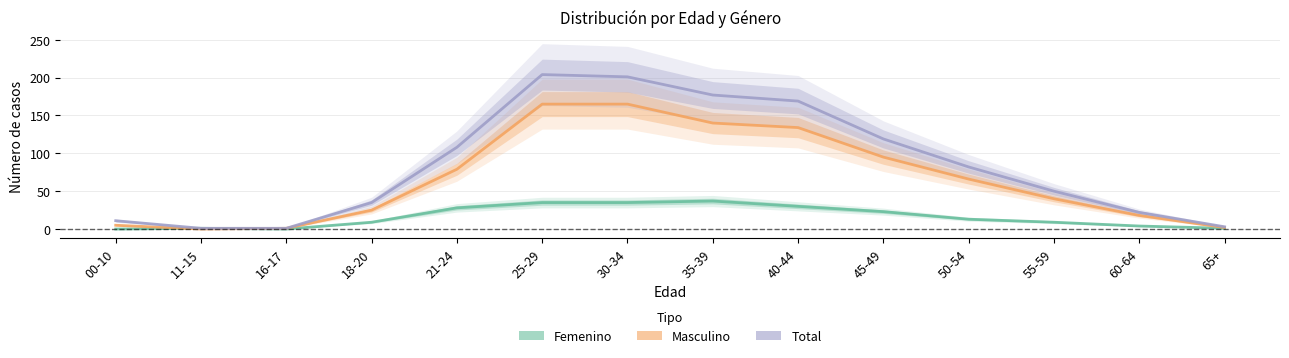

Is it true that Total equals 2 at 11-15?

False